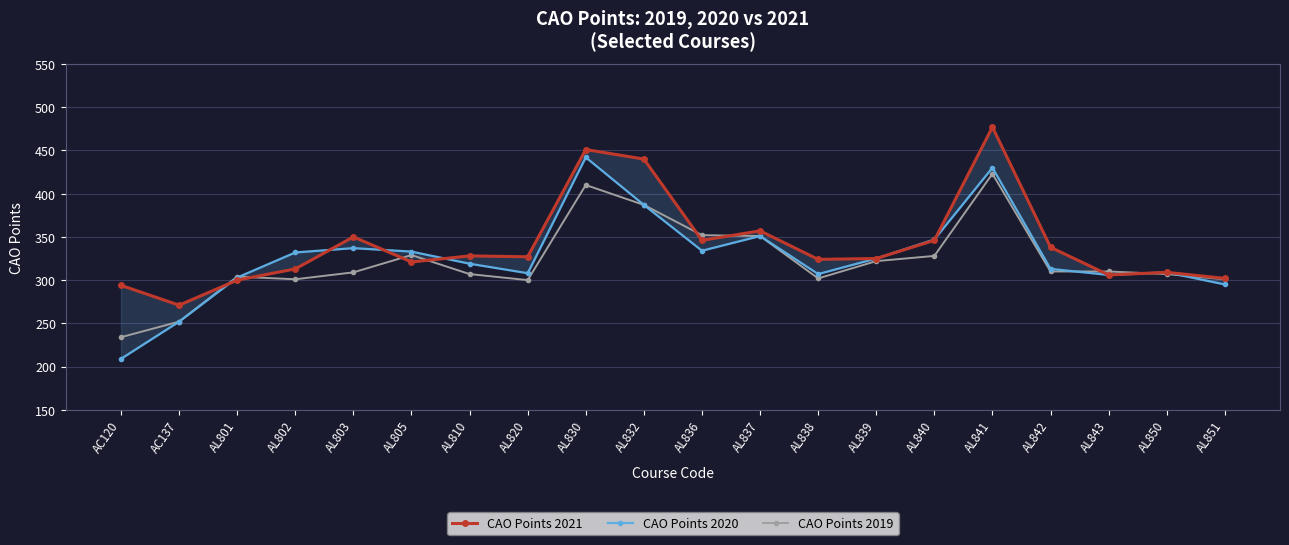

The value of CAO Points 2021 at AL850 is 524. True or false?

False